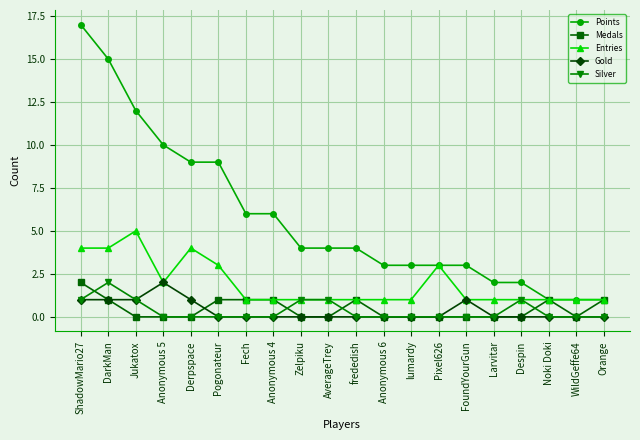

What is the label of the 10th point from the right?

frededish